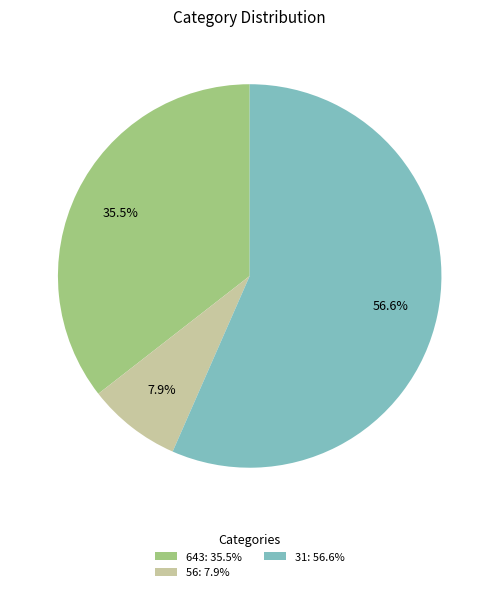

To the nearest percent, what portion does 56 represent?

8%